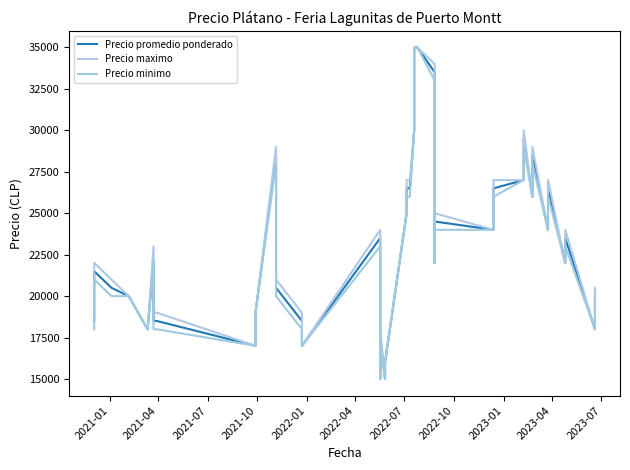

True or false: Precio promedio ponderado has a value of 35424 at 30.

False